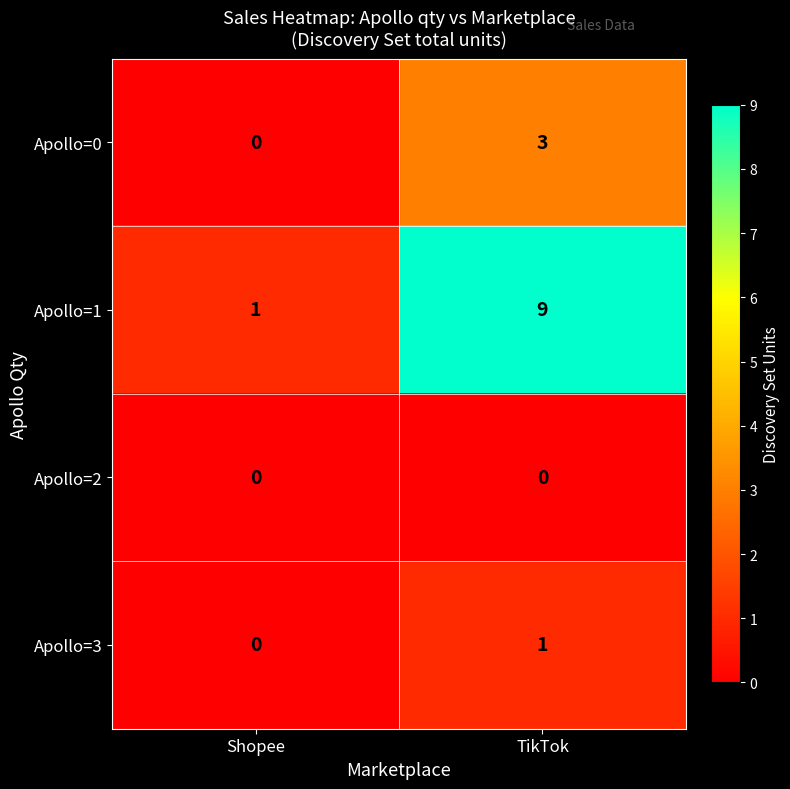

Which series has the largest total across all categories?

Apollo=1